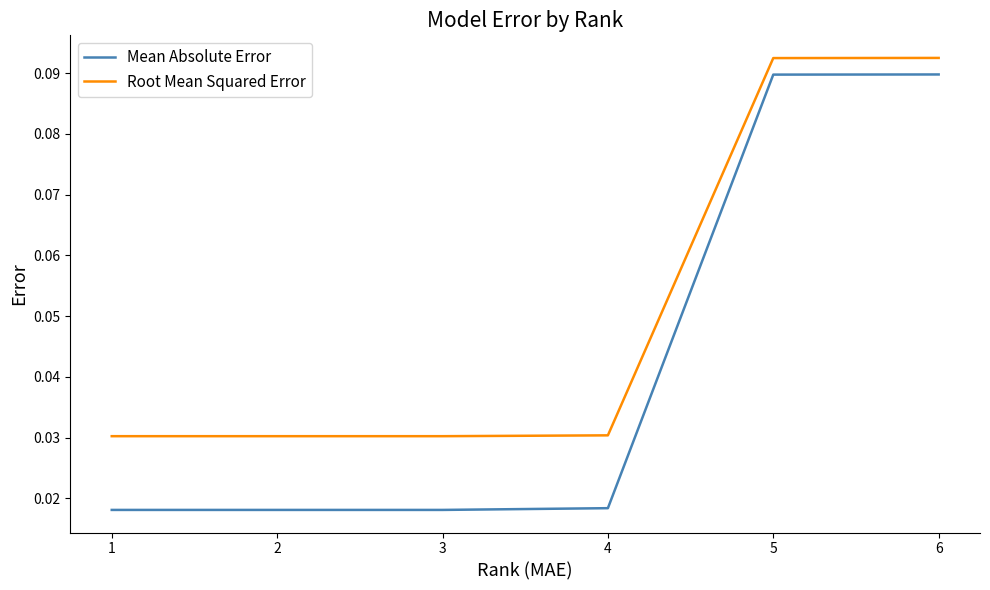

Which series has the widest spread of values?

Mean Absolute Error